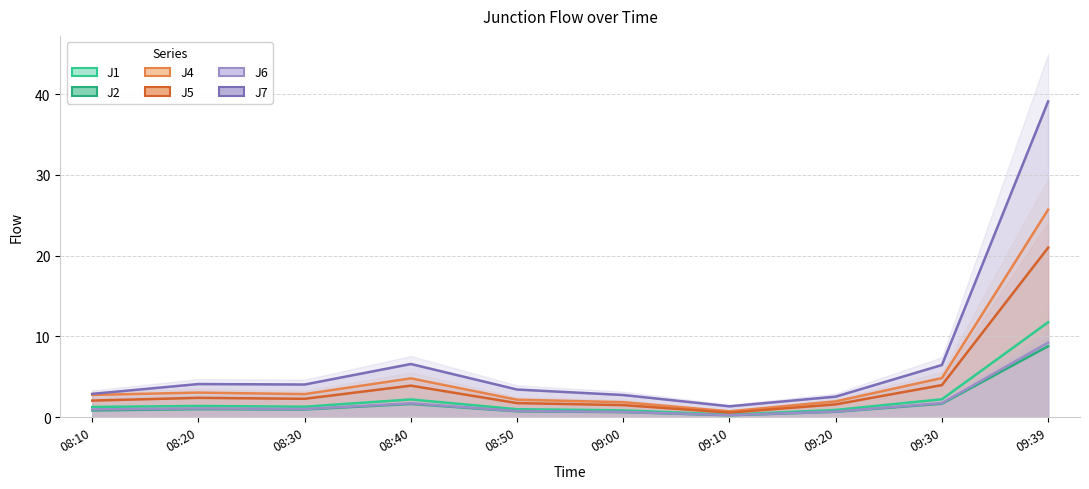

True or false: J5 and J2 intersect in this chart.

False